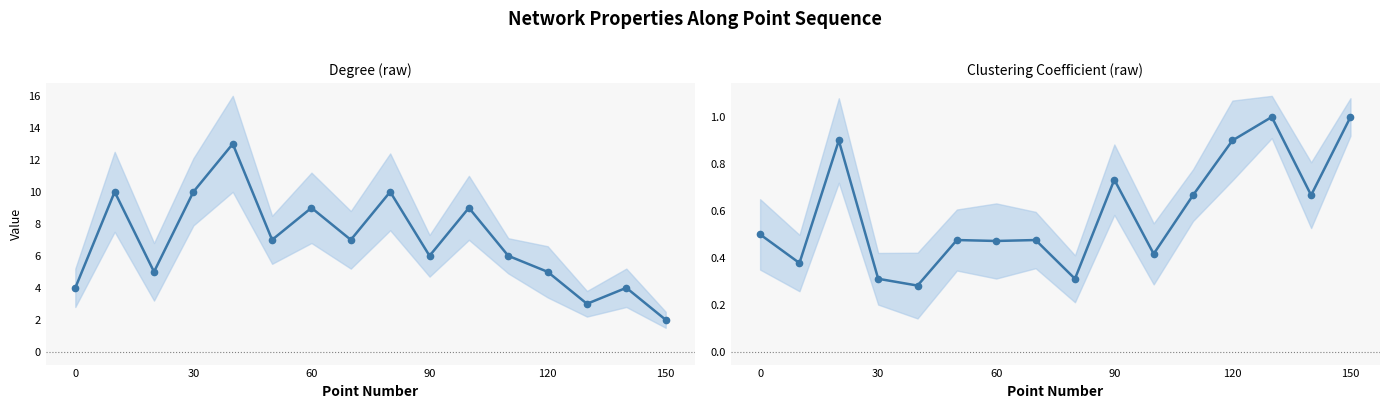

True or false: Clustering Coefficient (raw) and Degree (raw) intersect in this chart.

False